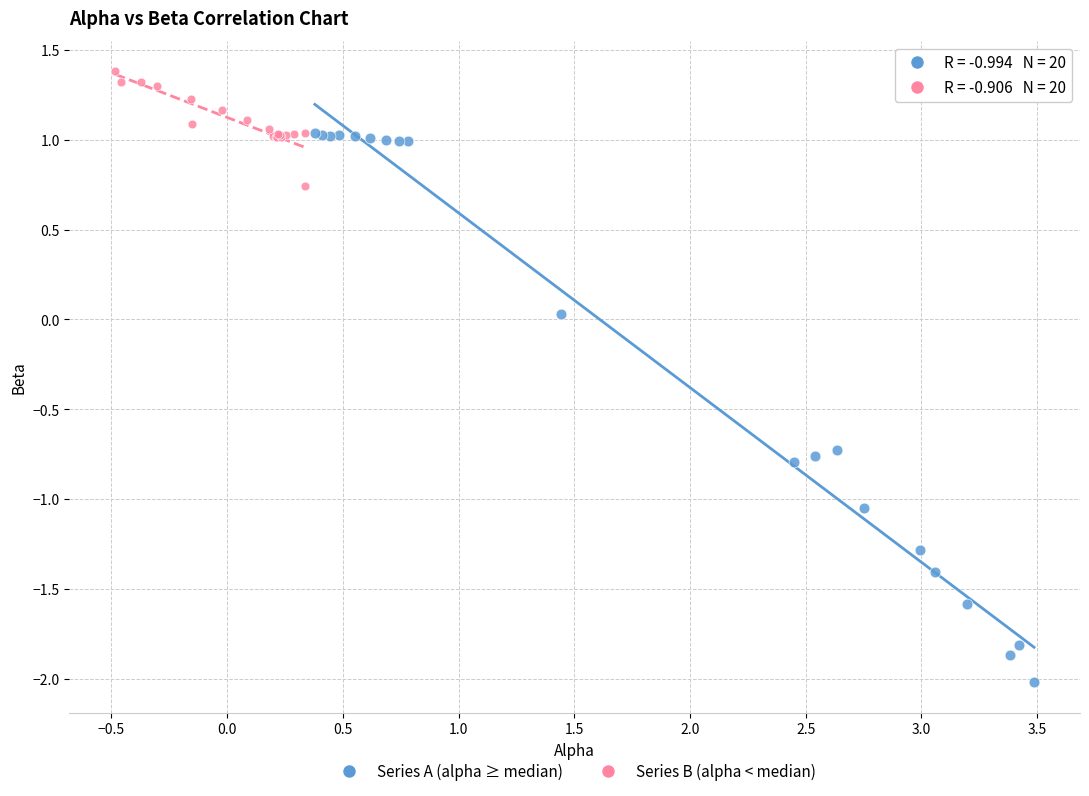

Which series reaches the maximum Y coordinate?

Series B (alpha < median)